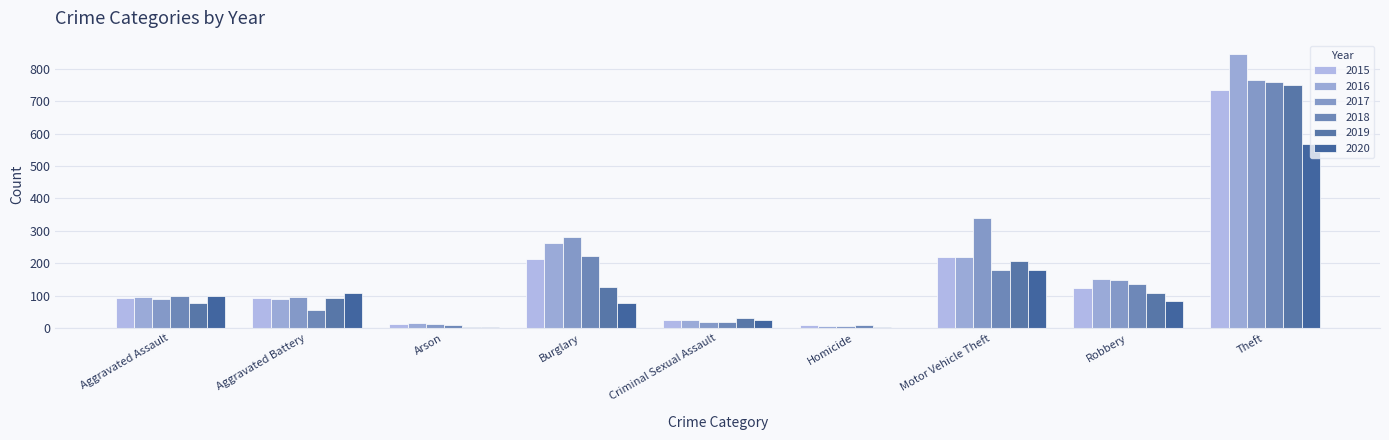

What is the sum of all 2016 values?

1712